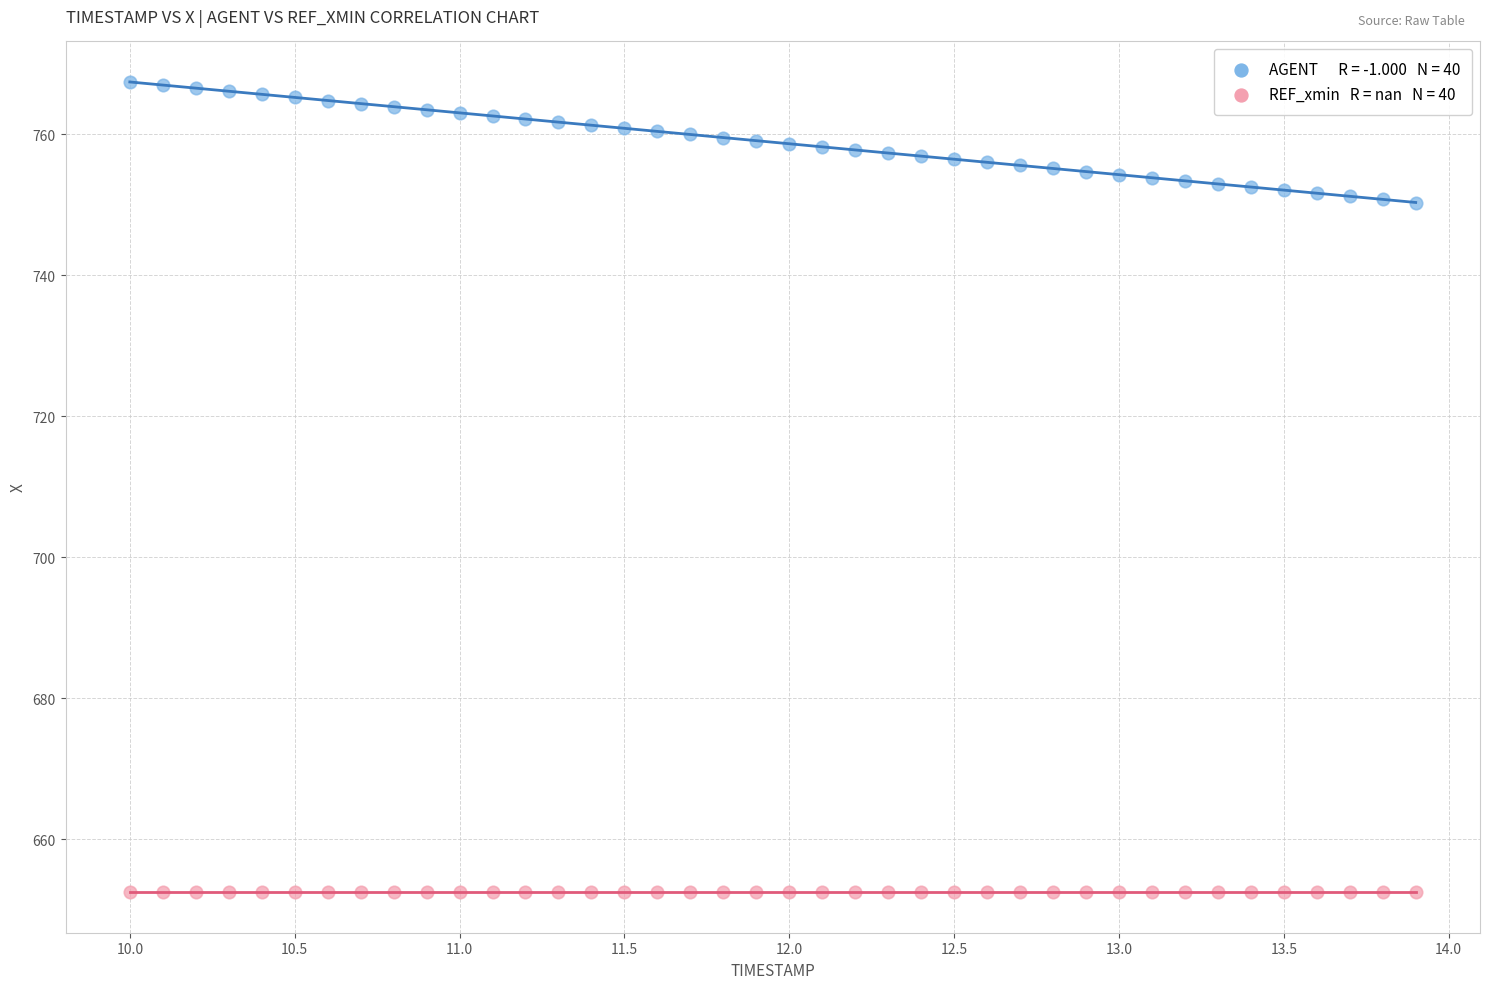

How many data points are displayed?

80